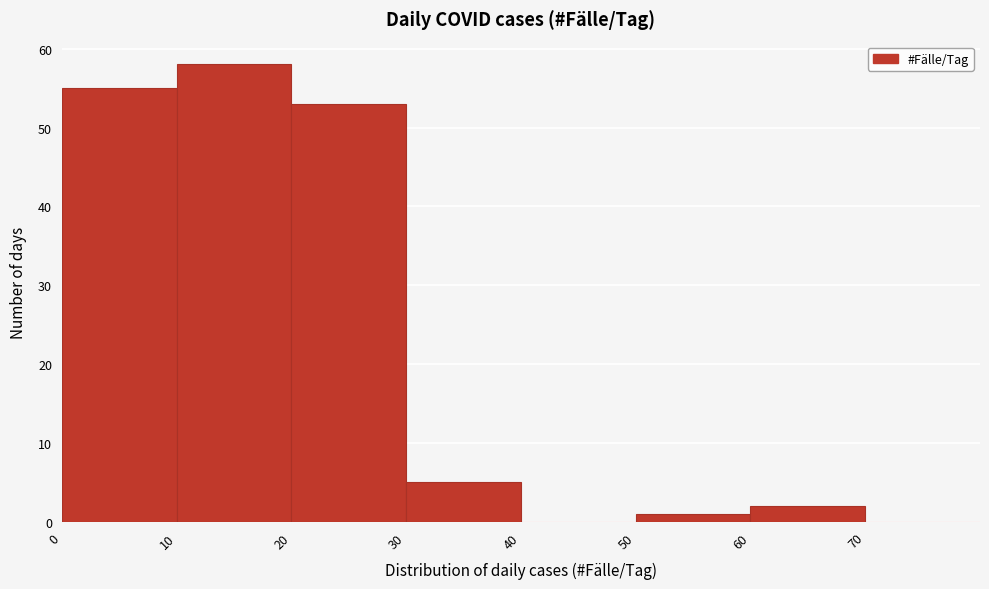

What is the height of the bar covering 0 to 10 on the x-axis? The values are not printed on the chart, so give them approximately, as read against the axis.

55